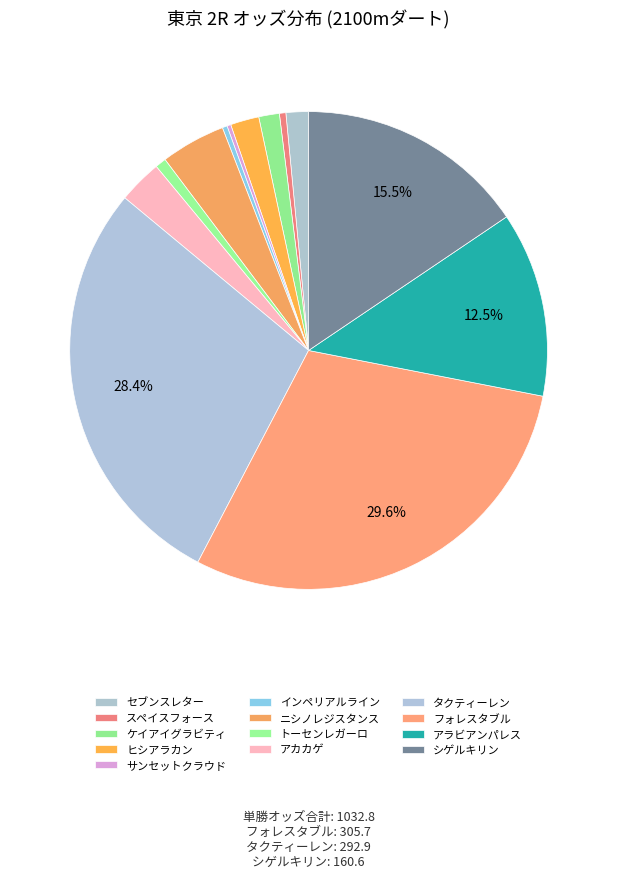

Count the number of slices in the pie.

13